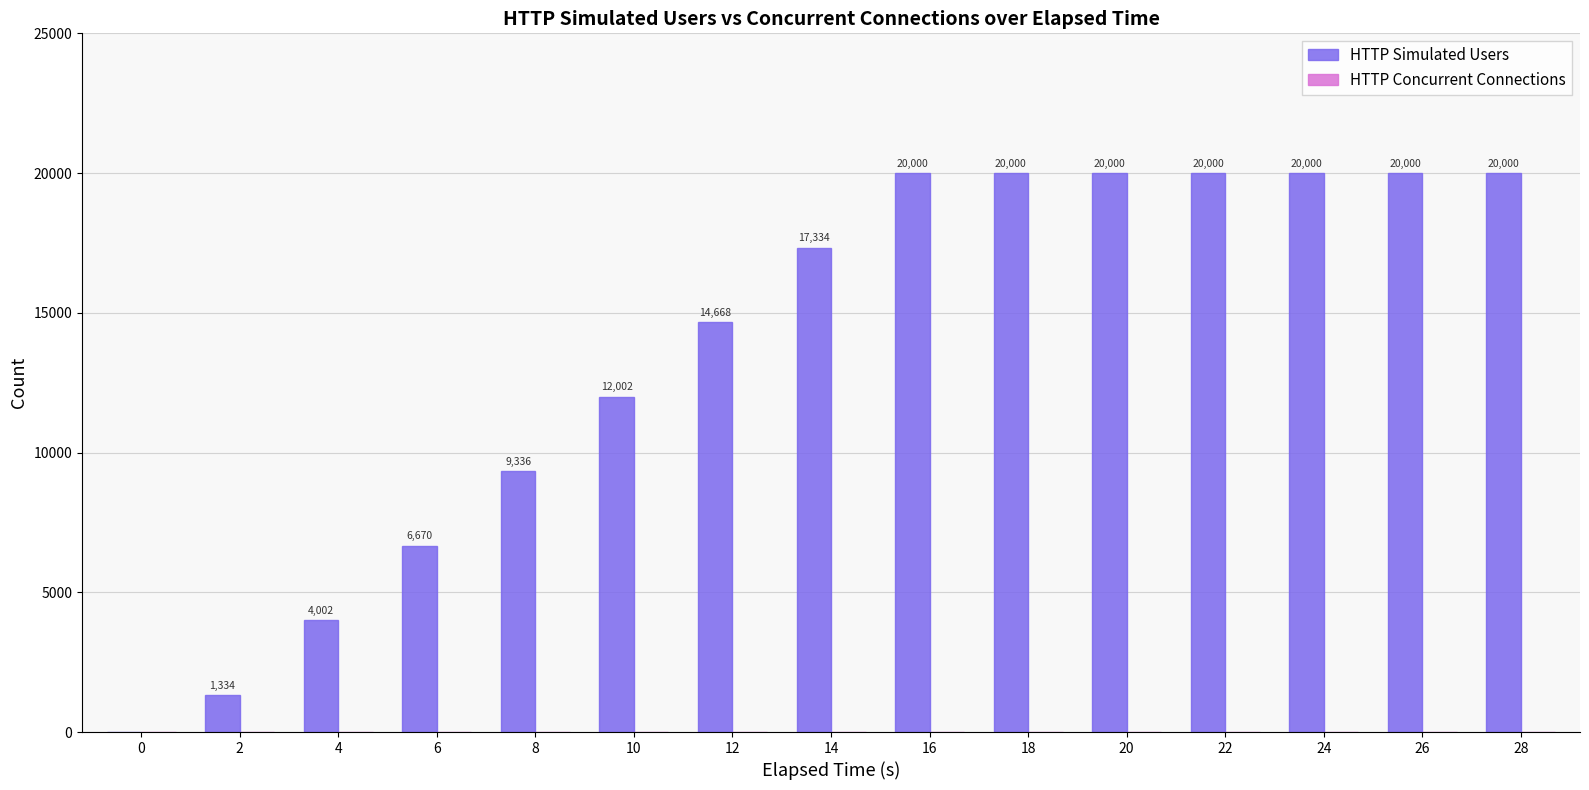

What is the sum of all values?

205346